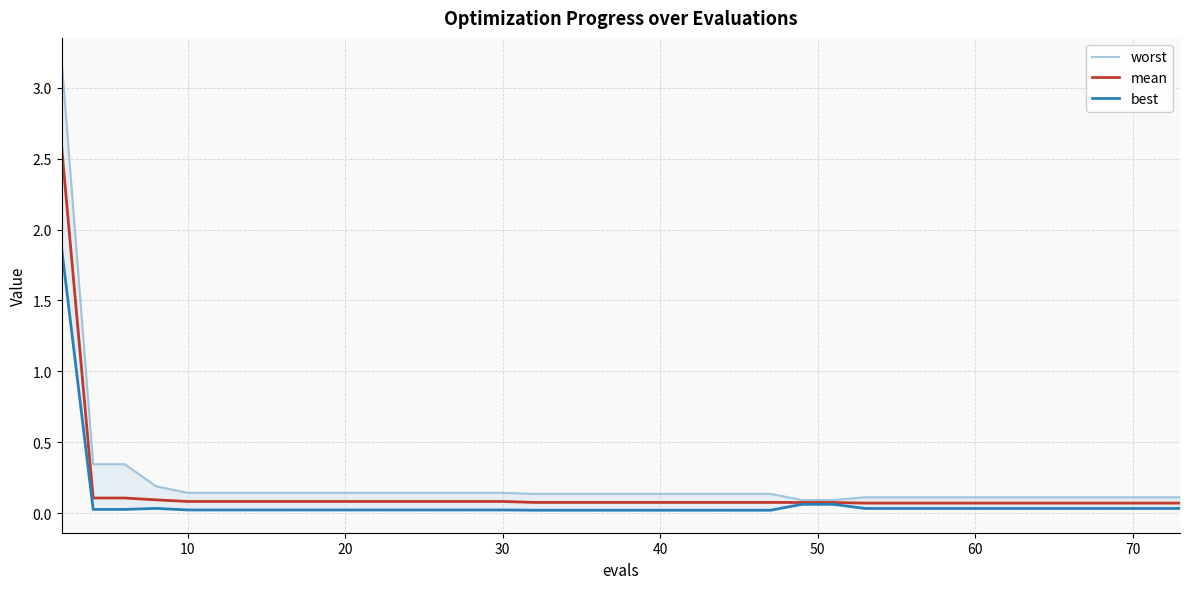

At how many categories does at least one series exceed 2?

1